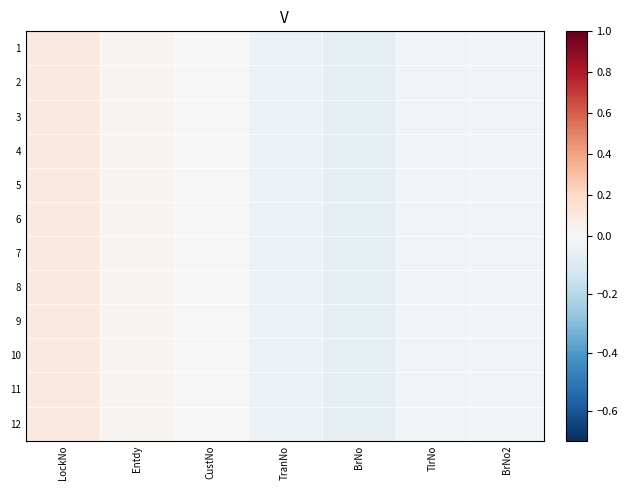

At LockNo, list the series in order from smallest to largest.

1, 2, 3, 4, 5, 6, 7, 8, 9, 10, 11, 12